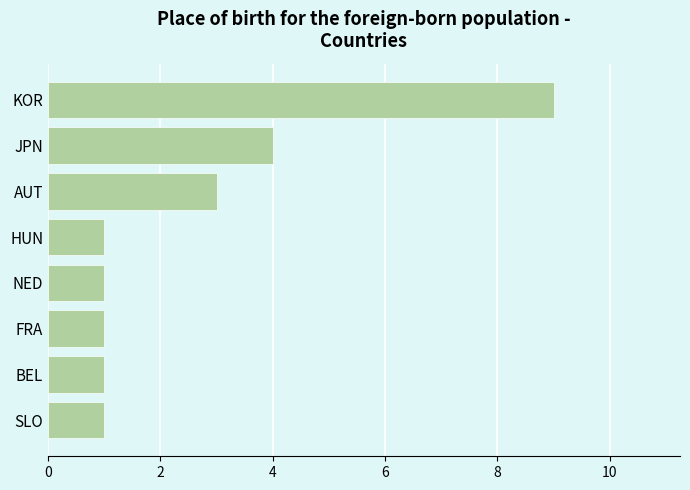

What is the change in value from FRA to KOR?

+8